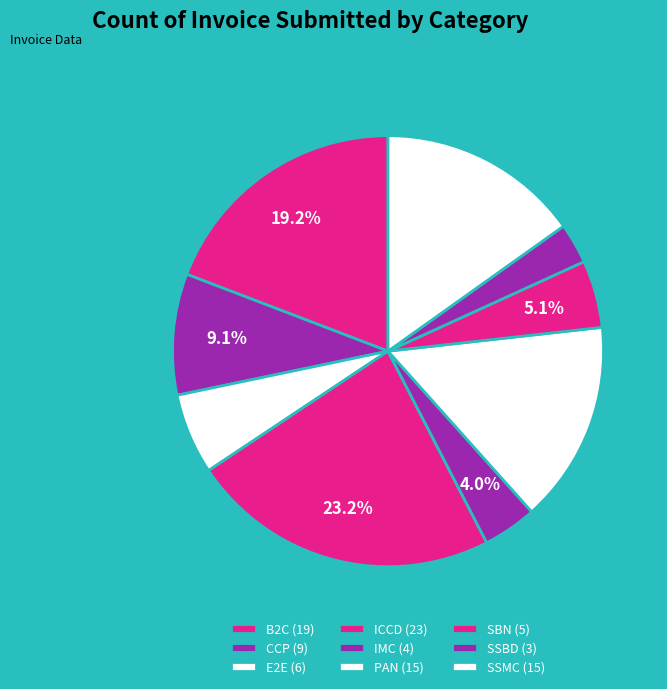

What percentage is the B2C slice, to the nearest percent?

19%